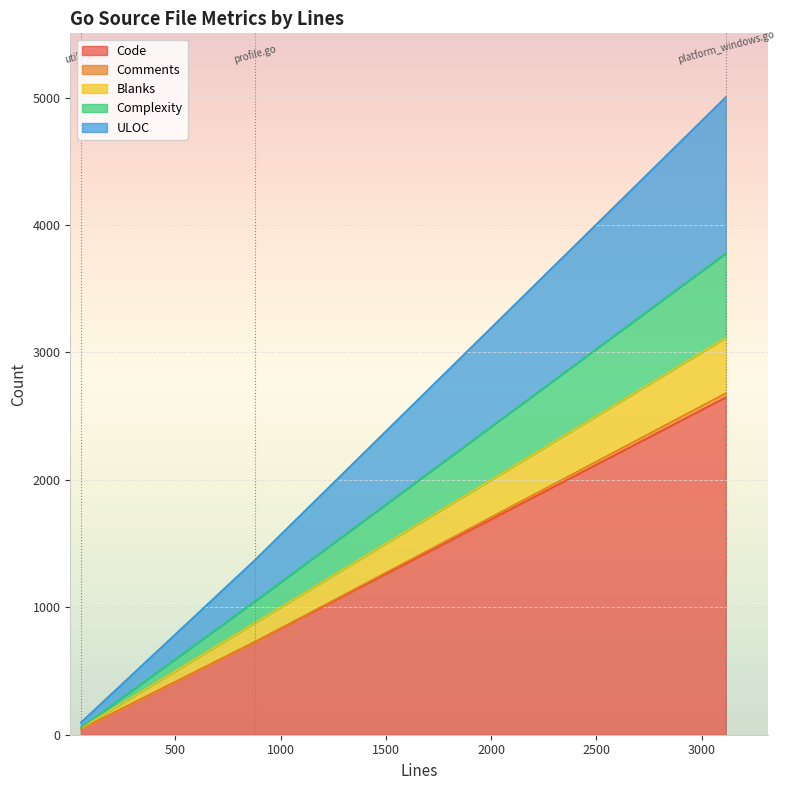

Where does the Complexity series first go above 169?

3115